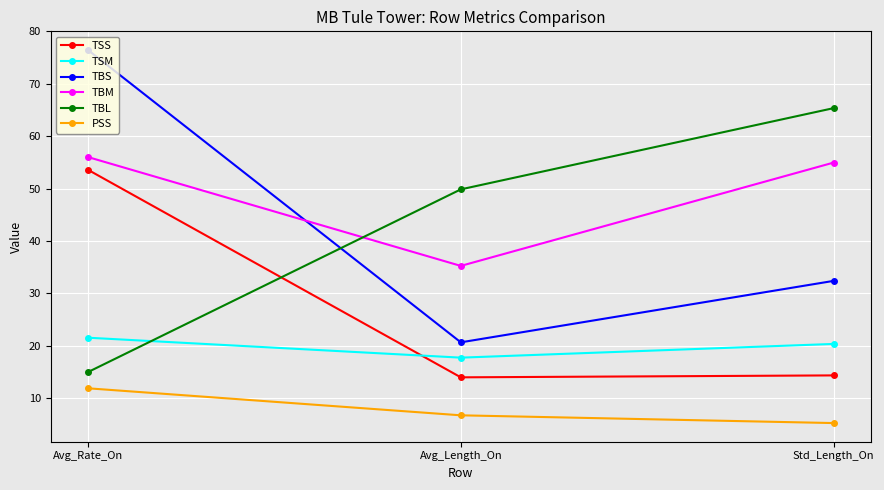

What is the label of the 3rd point from the right?

Avg_Rate_On